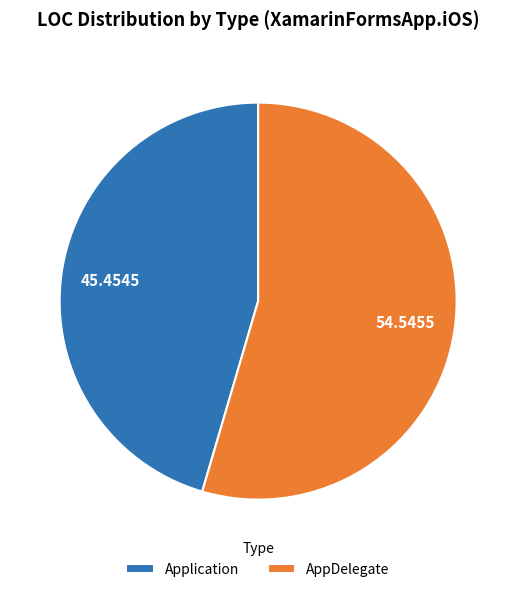

What is the ratio of the value at Application to the value at AppDelegate?

0.8